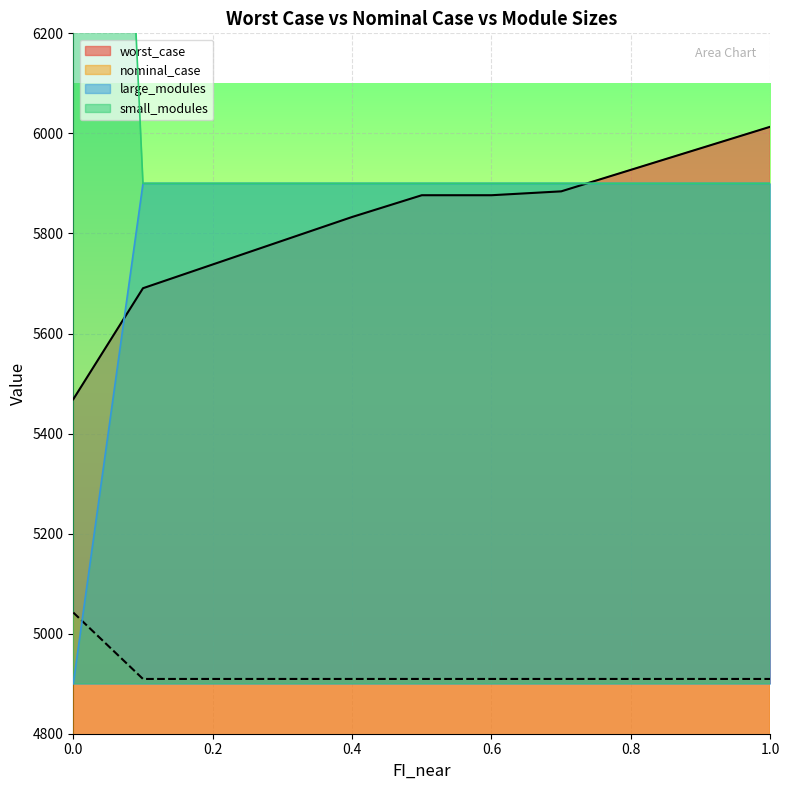

True or false: large_modules and nominal_case cross at least once.

True